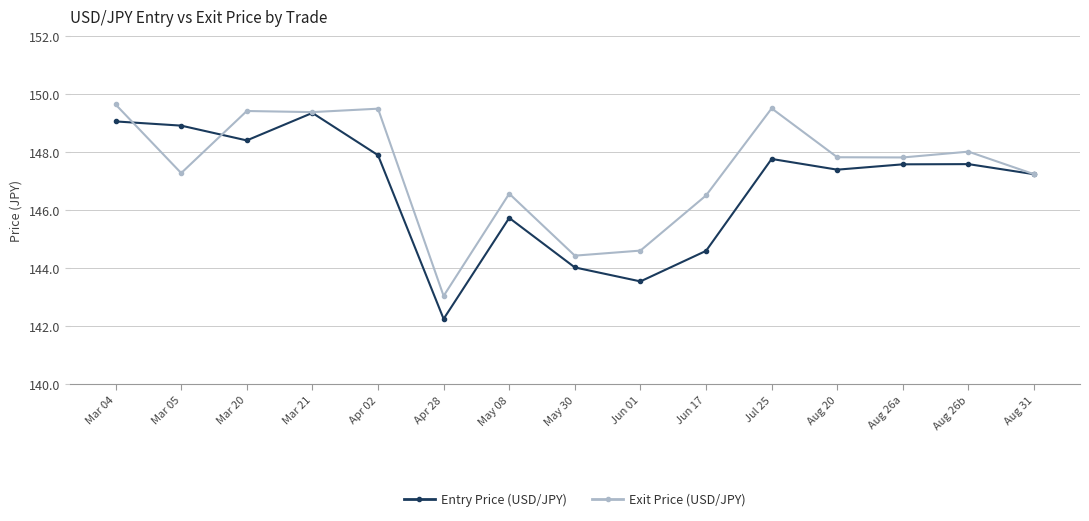

Which series has the largest total across all categories?

Exit Price (USD/JPY)